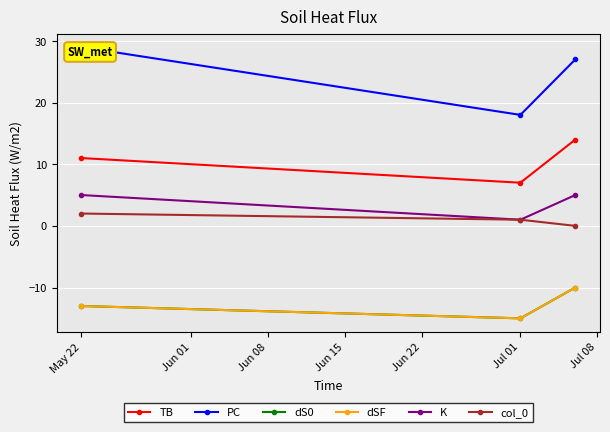

Does the chart display data point markers on the line(s)?

Yes